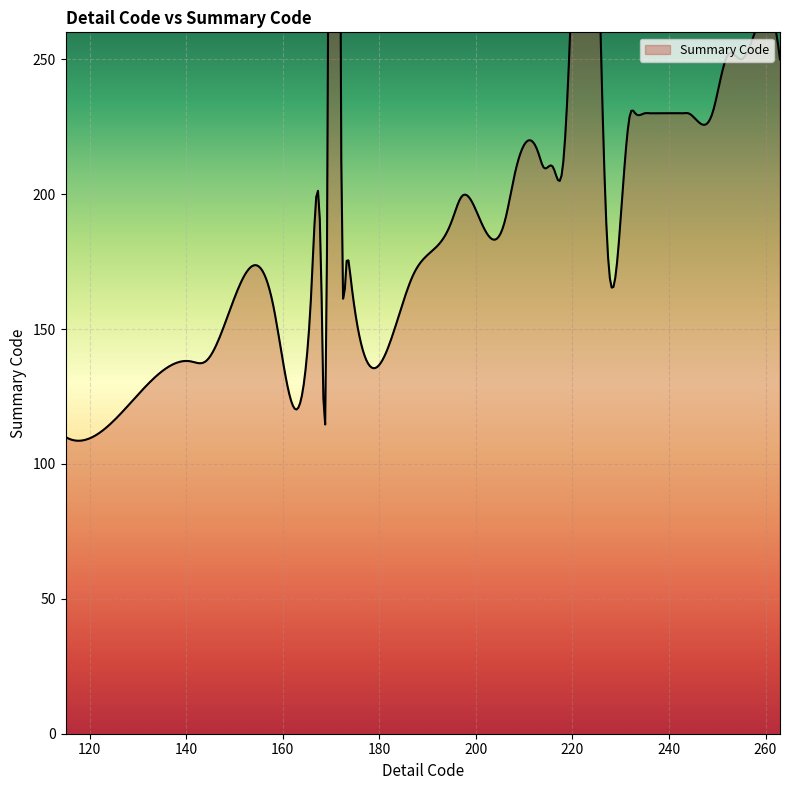

Count the number of values greater than 210.

19